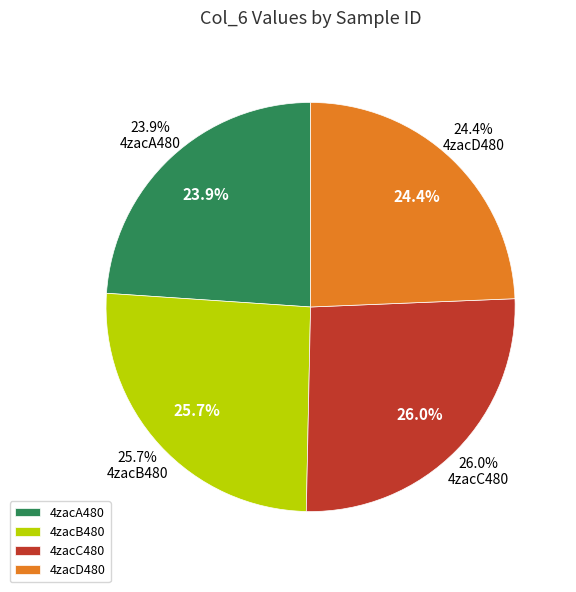

Rank the categories by value from lowest to highest.

4zacA480, 4zacD480, 4zacB480, 4zacC480